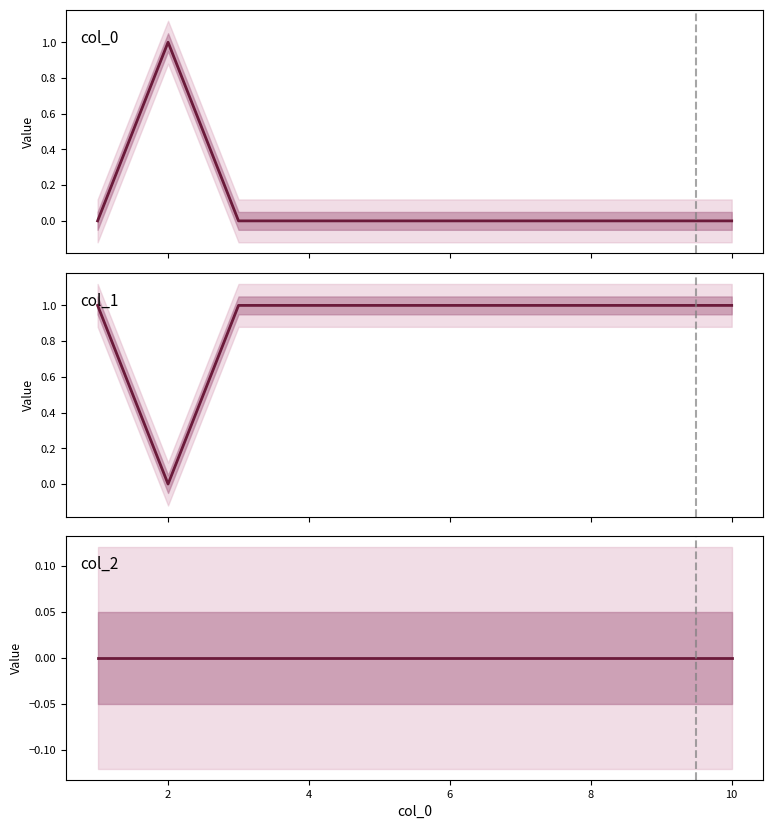

What is the value of the col_1 point at the 10th from the left?

1